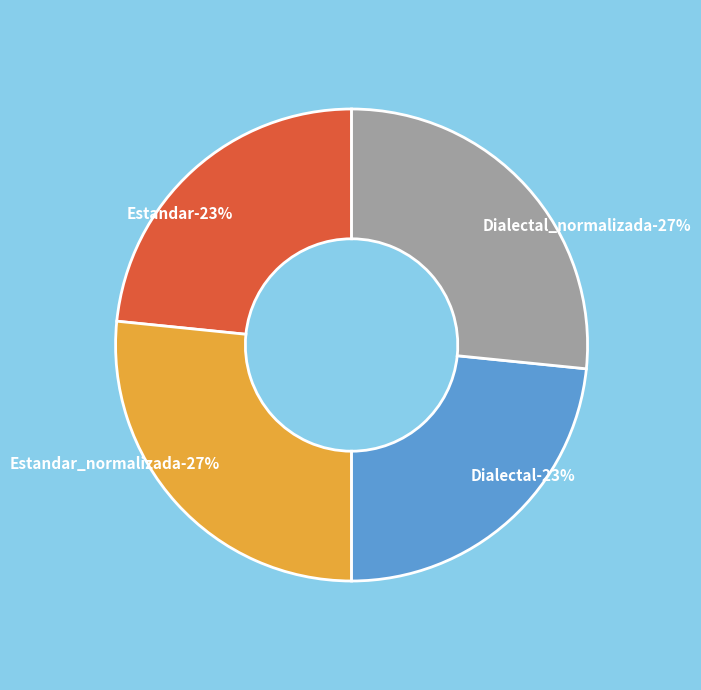

Which category has the biggest portion of the pie?

Estandar_normalizada